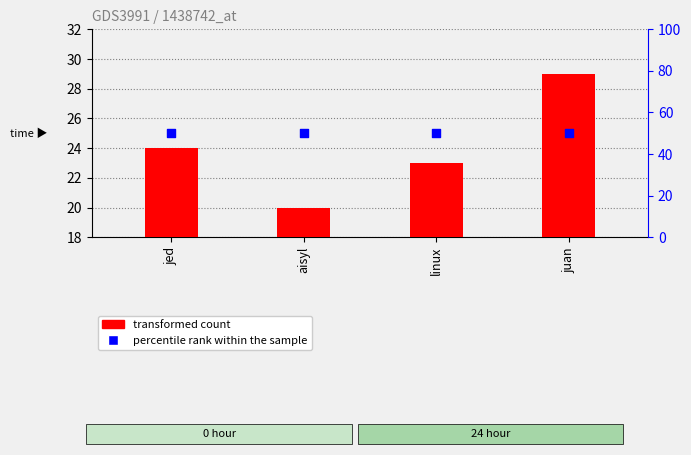

What are all the series names shown in the legend?

transformed count, percentile rank within the sample